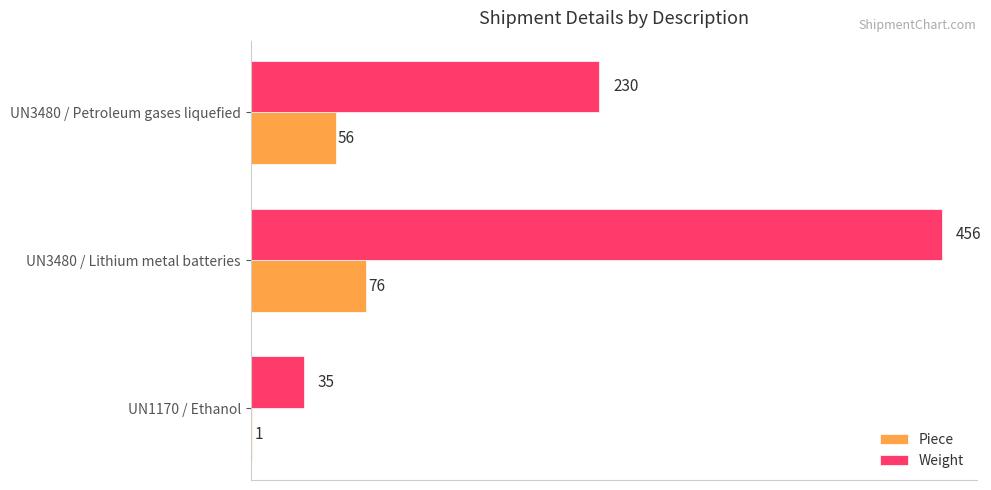

Which series changed the most between UN1170 / Ethanol and UN3480 / Petroleum gases liquefied?

Weight